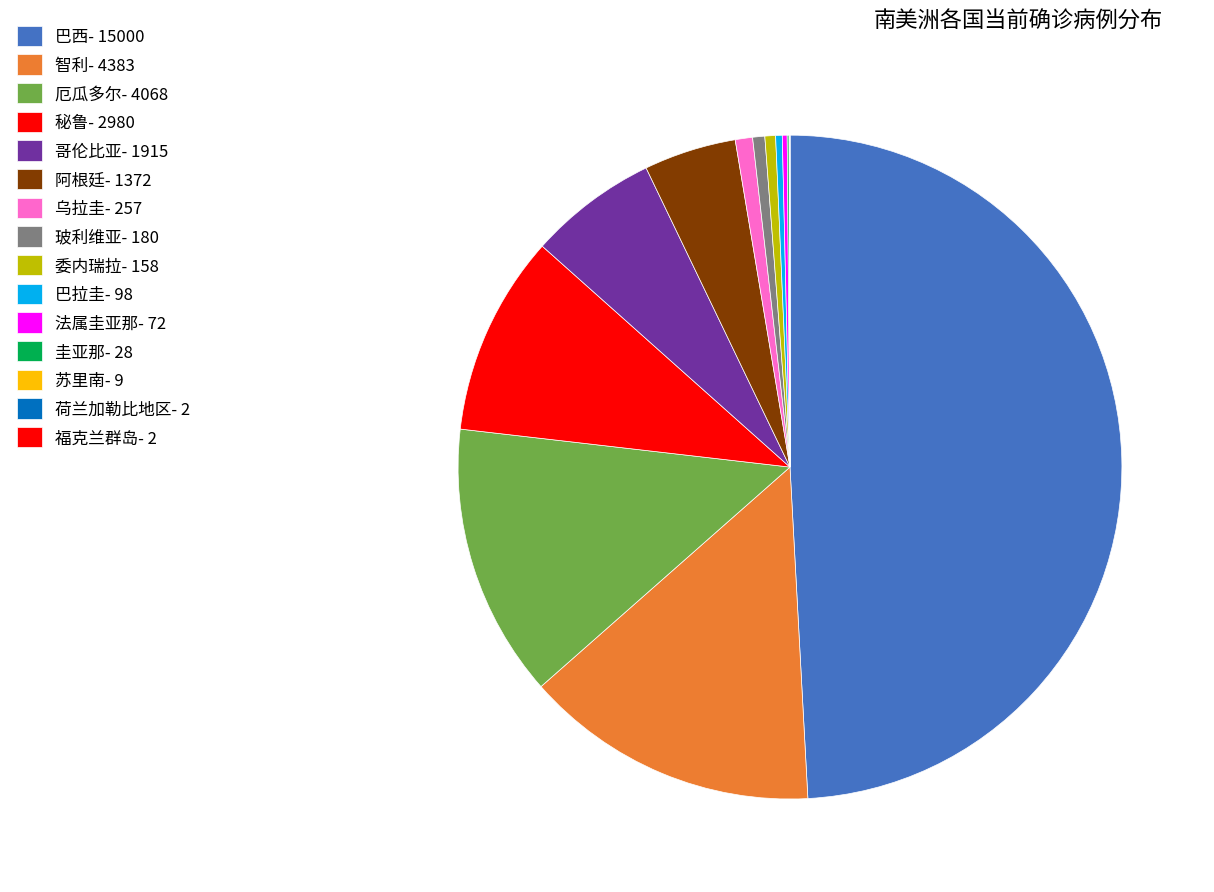

To the nearest percent, what is the average slice percentage?

7%